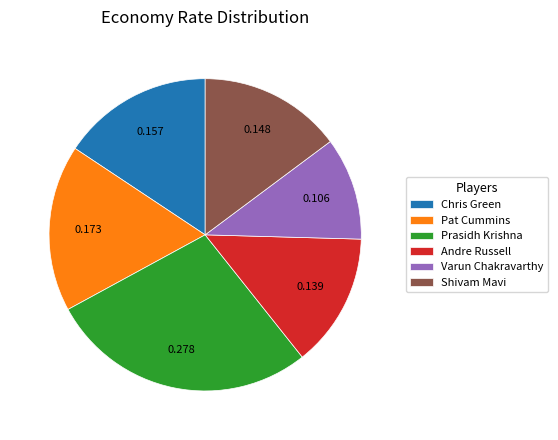

What is the ratio of the value at Shivam Mavi to the value at Varun Chakravarthy?

1.4